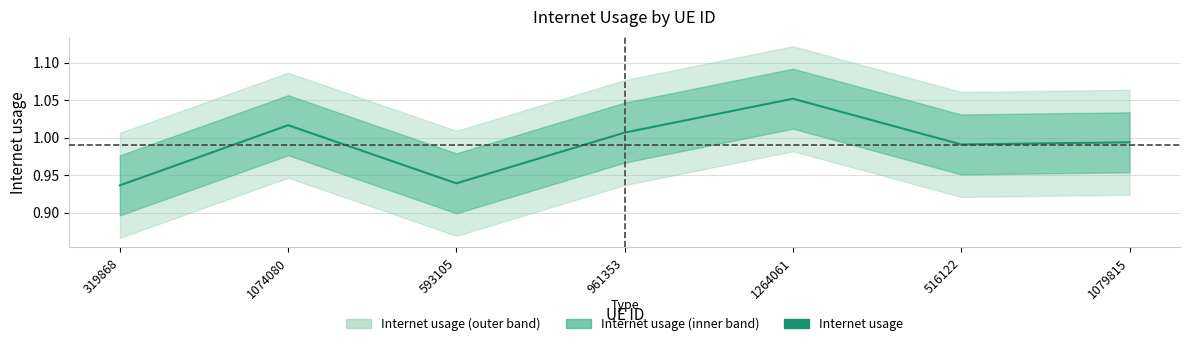

At which category does the chart reach its minimum across all series?

319868